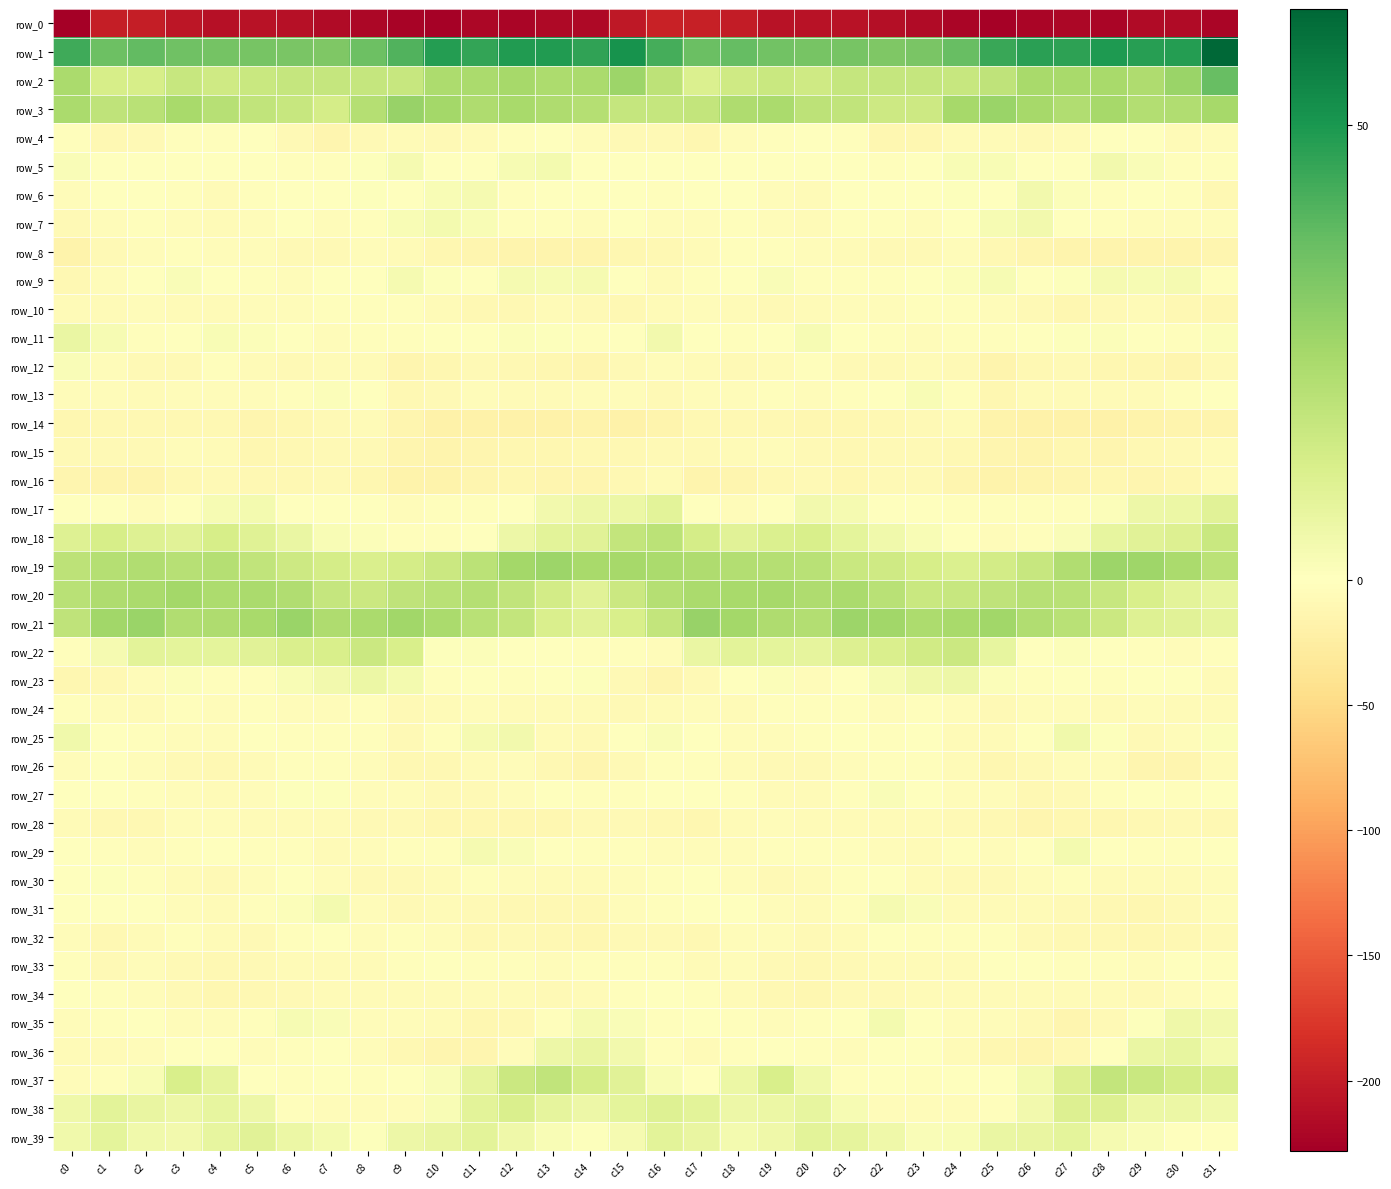

Is it true that row_3 equals 38.2 at c14?

False